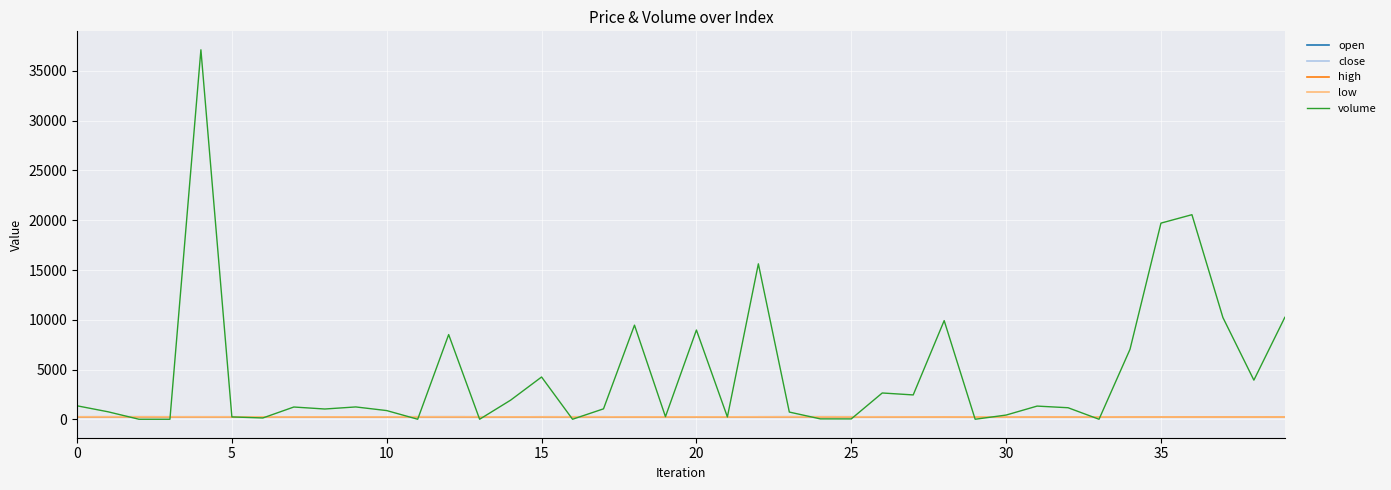

What is the smallest value displayed?

1.0